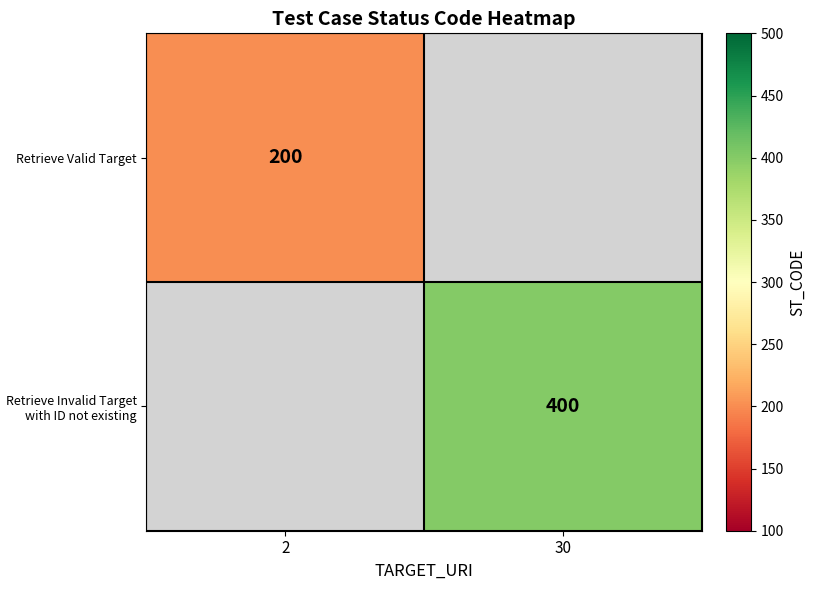

The value of Retrieve Invalid Target with ID not existing at 30 is 400. True or false?

True